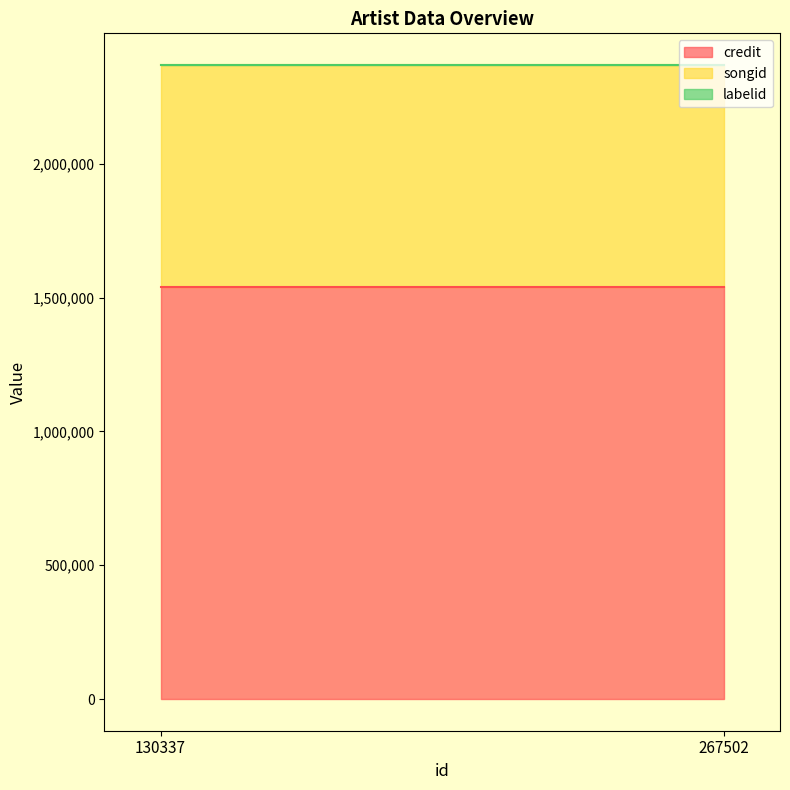

What is the average value of the labelid series?

743